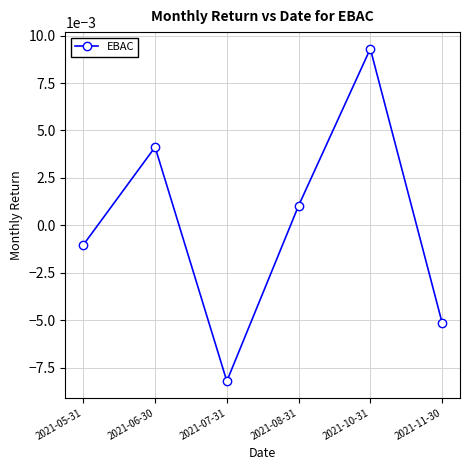

At which label does the data first exceed 0?

2021-06-30